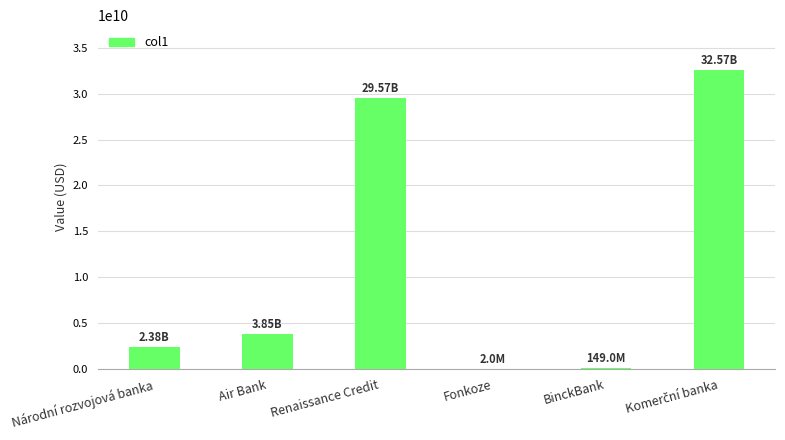

What is the sum of all values?

68514676382